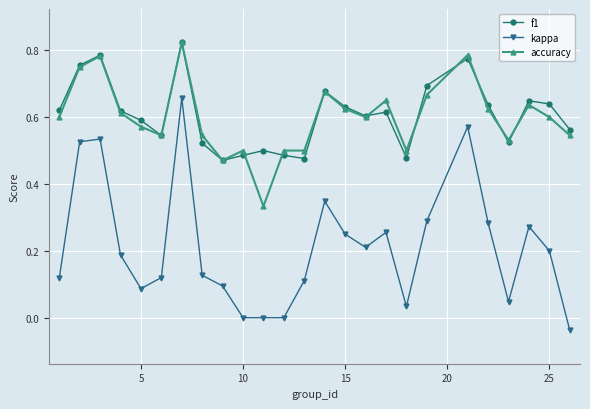

True or false: accuracy and kappa cross at least once.

False